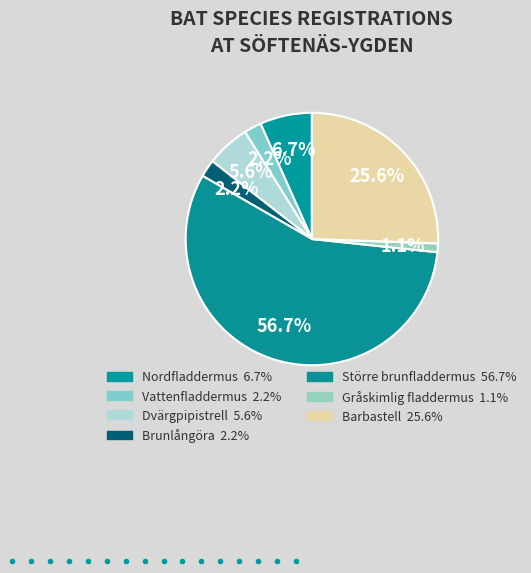

Combined, what portion of the pie is Gråskimlig fladdermus and Brunlångöra?

3.3%